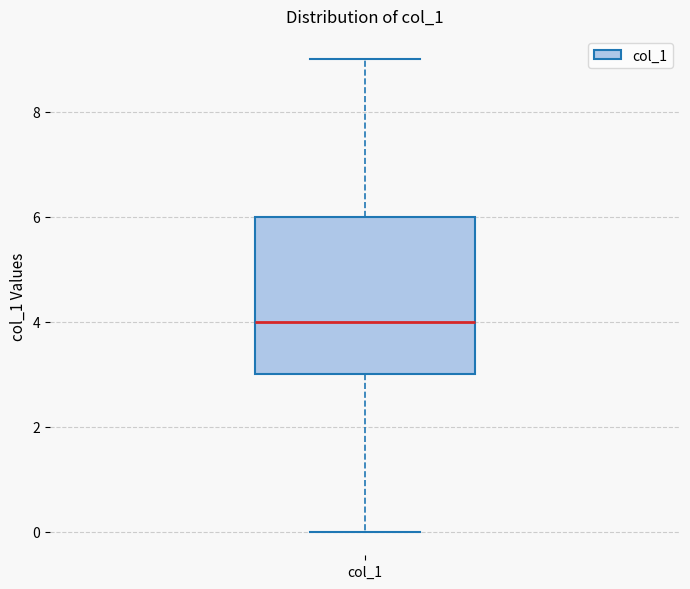

Read this box plot against the y-axis: the position of the median line, the range covered by the box, and the ends of both whiskers. The values are not printed on the chart, so give them approximately, as read against the axis.

median 4, box 3 to 6, whiskers 0 to 9